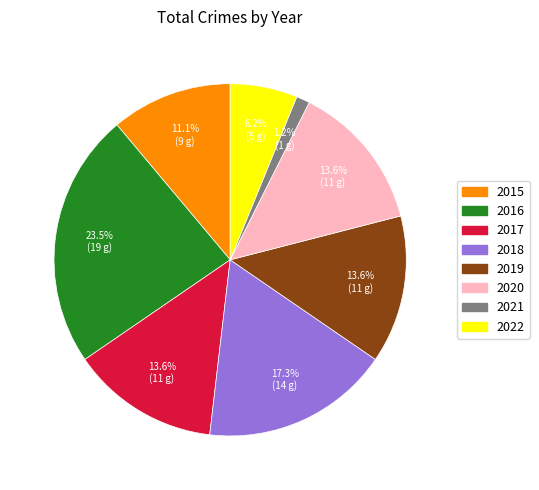

How many segments does this pie chart have?

8